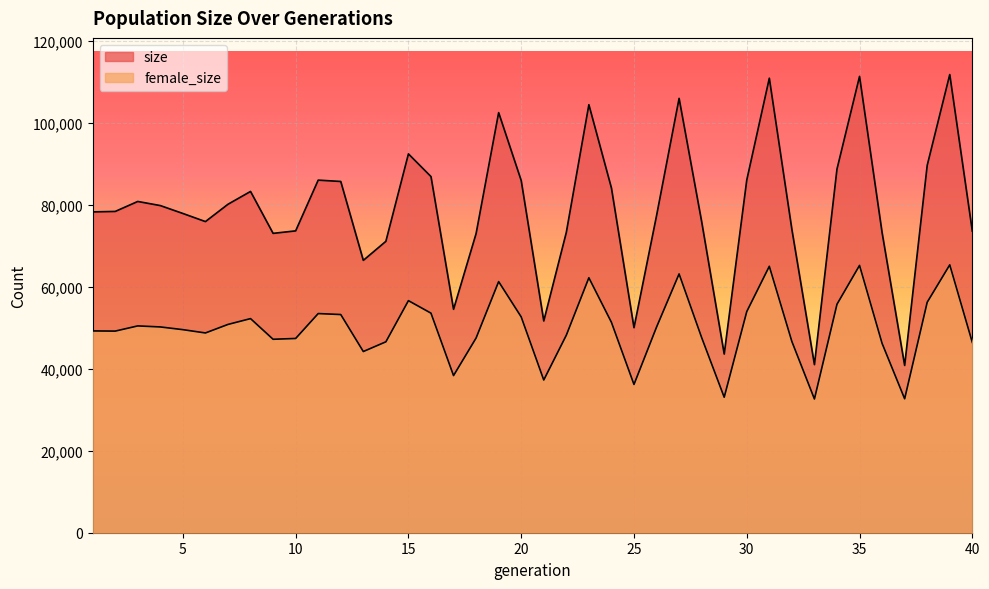

True or false: size has more than 0 interior local peaks.

True